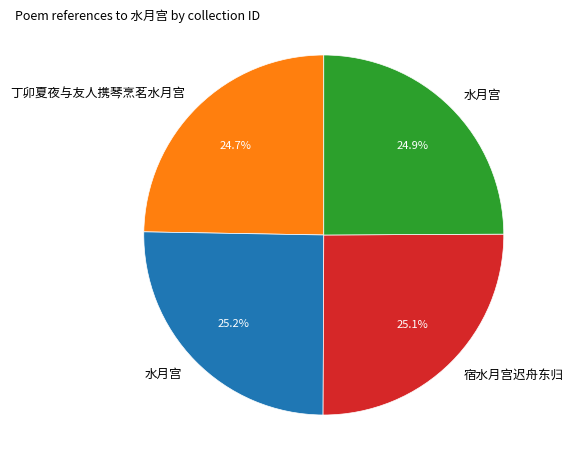

Is there any slice that represents more than half of the pie?

No